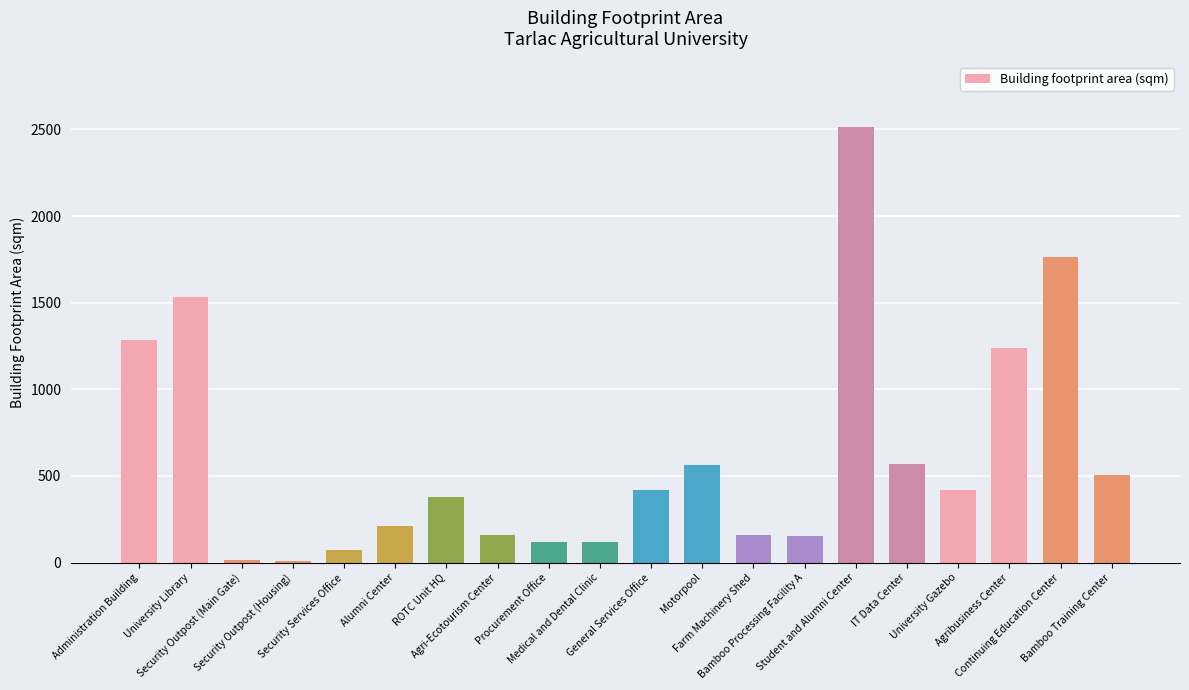

What is the average value?

610.5